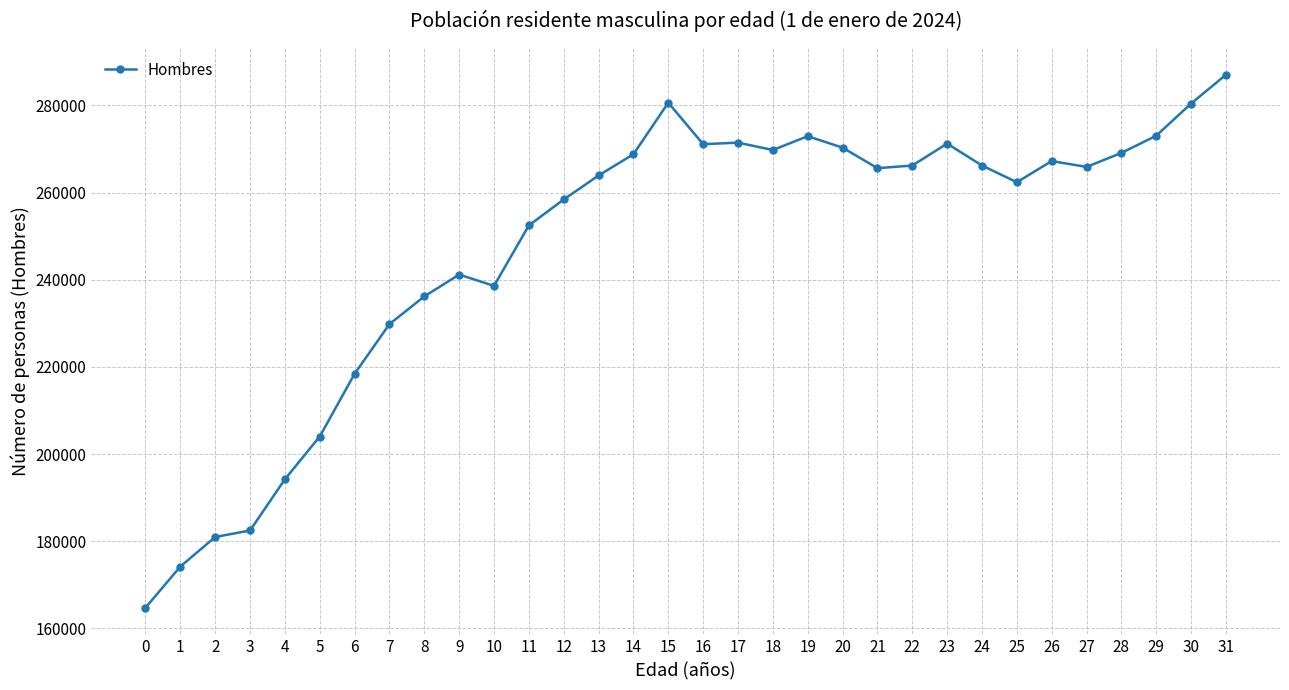

What is the difference between the maximum and minimum values?

122286